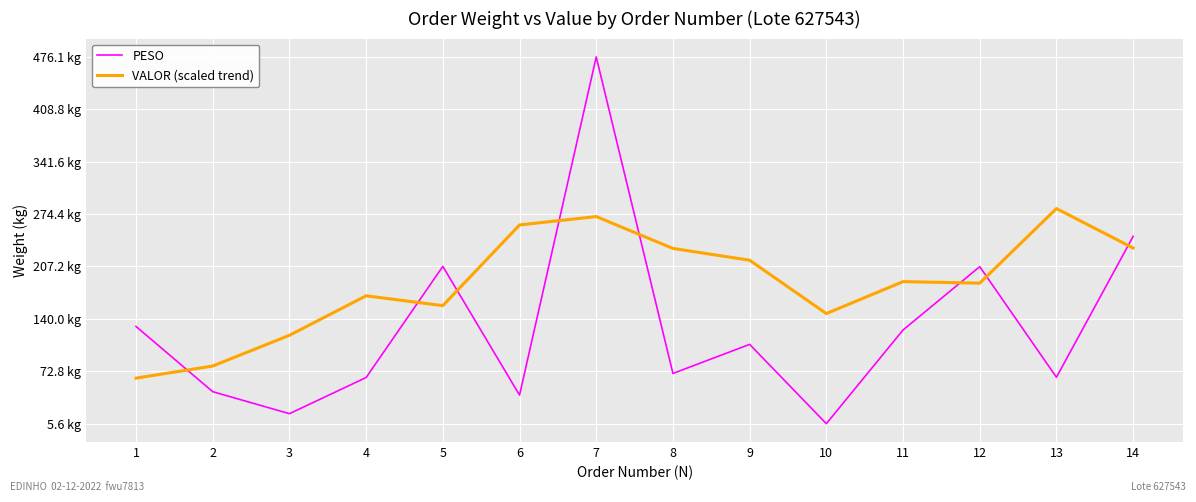

Read the PESO value at 5.

207.4